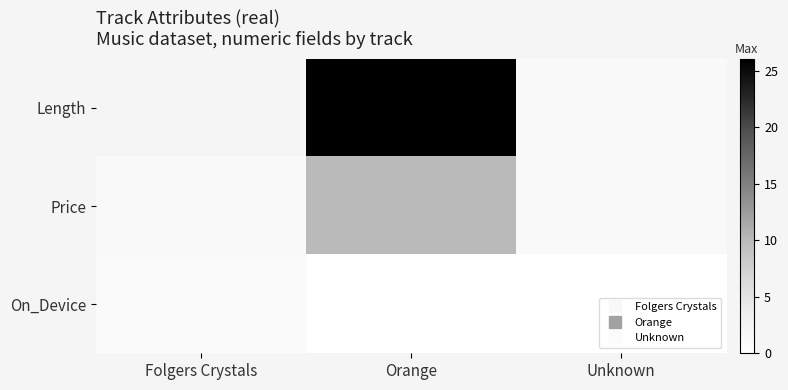

Reading right to left, transcribe all the data shown in this chart.

Length: Unknown=1.3	Orange=26.0	Folgers Crystals=2.2
Price: Unknown=1.3	Orange=10.0	Folgers Crystals=1.3
On_Device: Unknown=0.0	Orange=0.0	Folgers Crystals=1.0